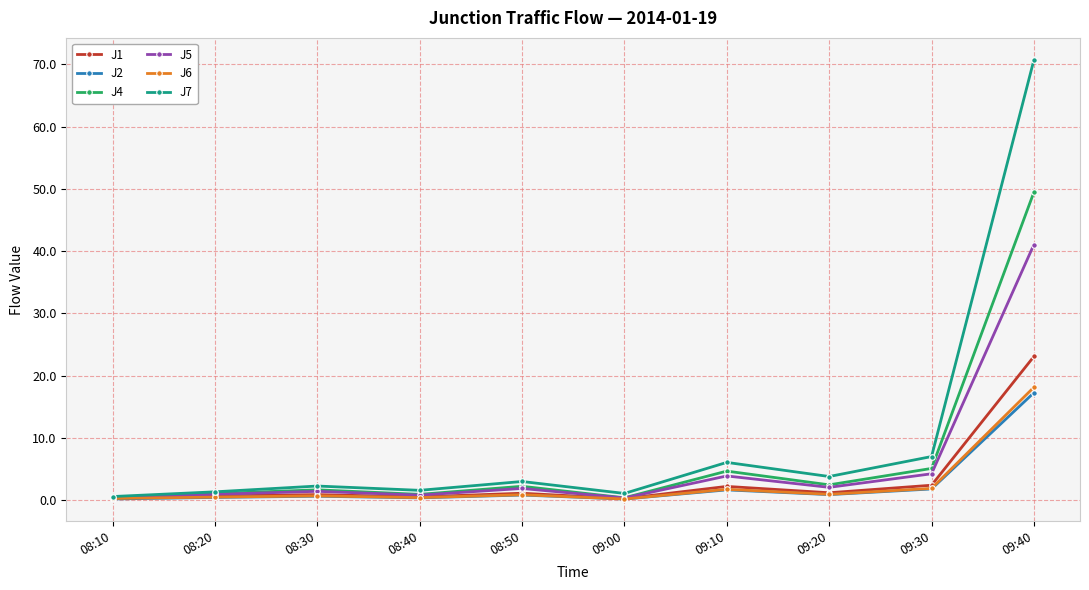

Which series has the largest range (max minus min)?

J7